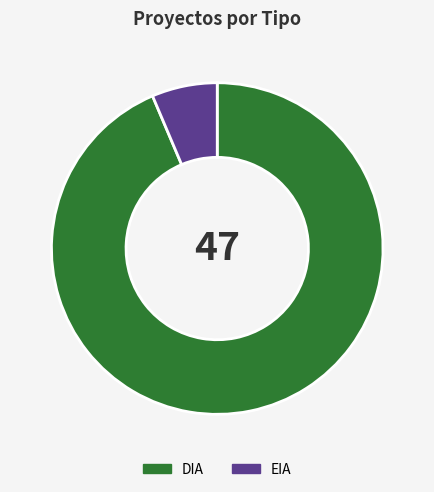

How many segments does this pie chart have?

2